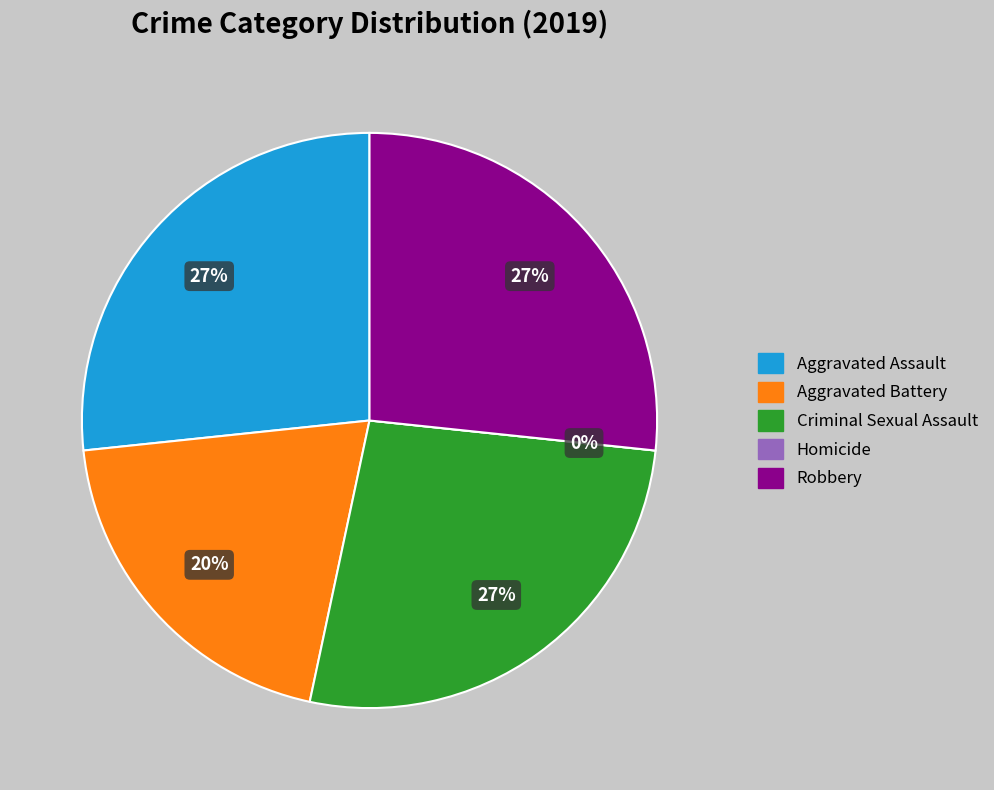

Which slice is the largest?

Aggravated Assault